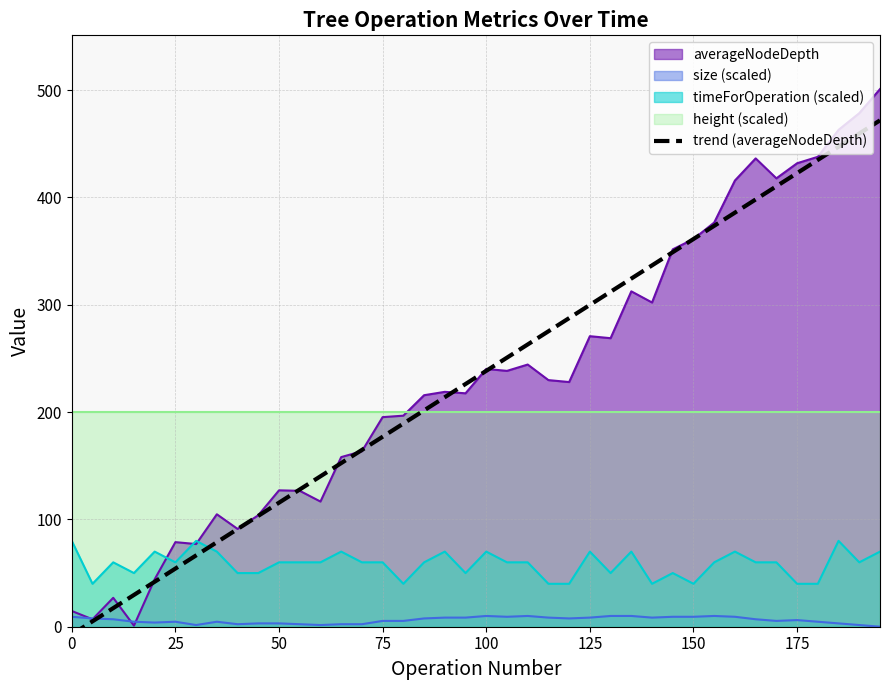

What is the highest value of the averageNodeDepth series?

501.0